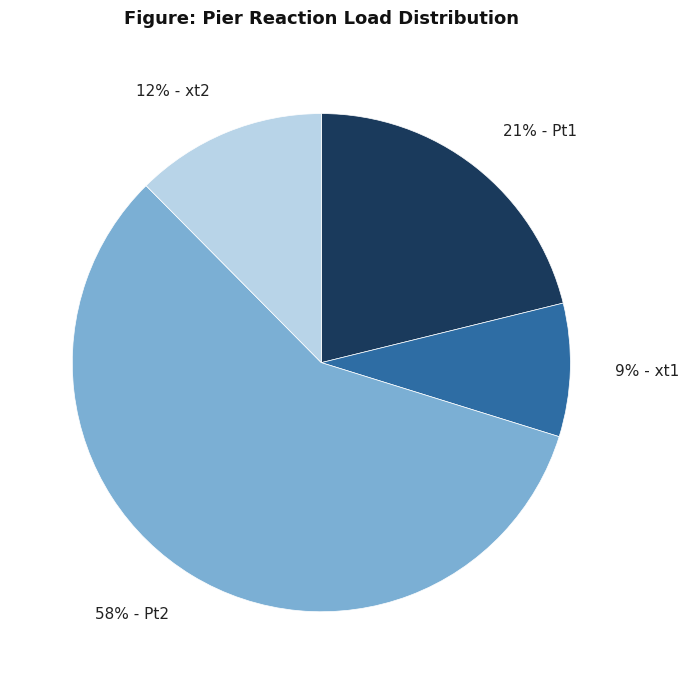

To the nearest percent, what is the difference between the largest and smallest slice percentages?

49%